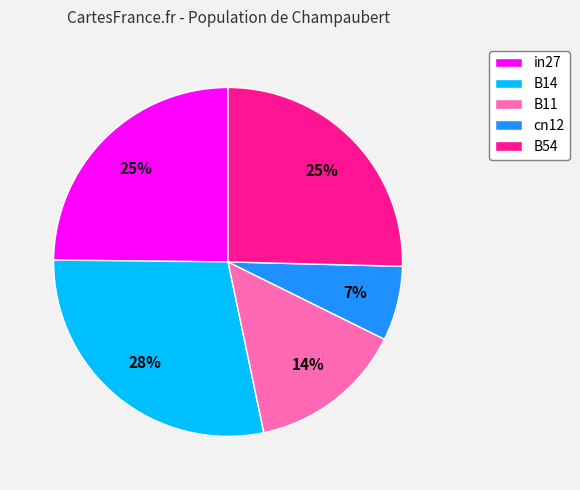

Combined, do B11 and B54 account for over 50%?

No